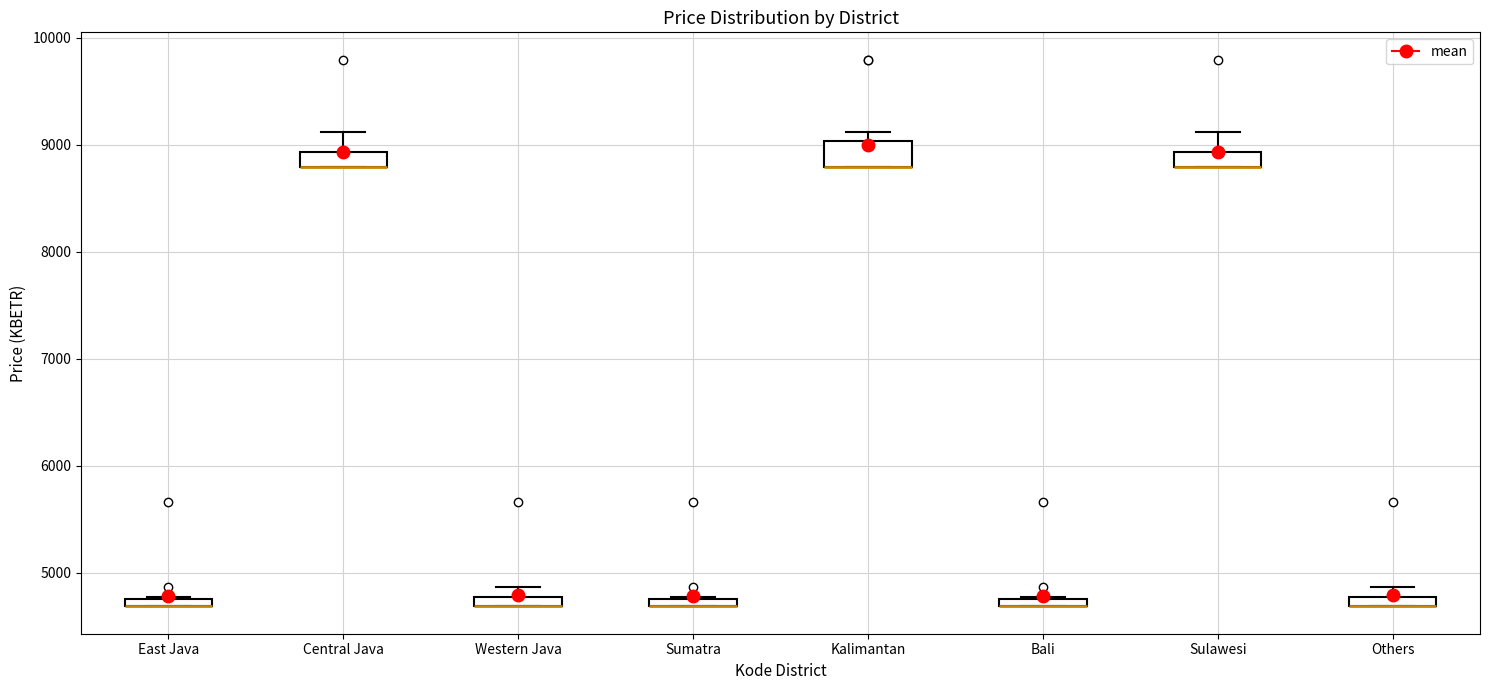

Which box is the tallest, from its lower edge to its upper edge?

Kalimantan